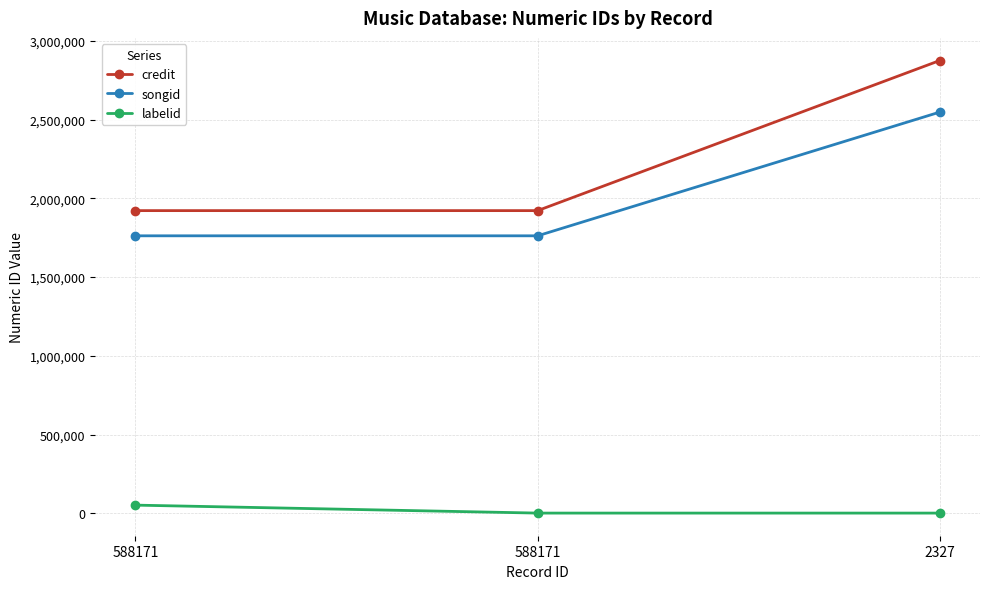

How many lines are shown in the chart?

3